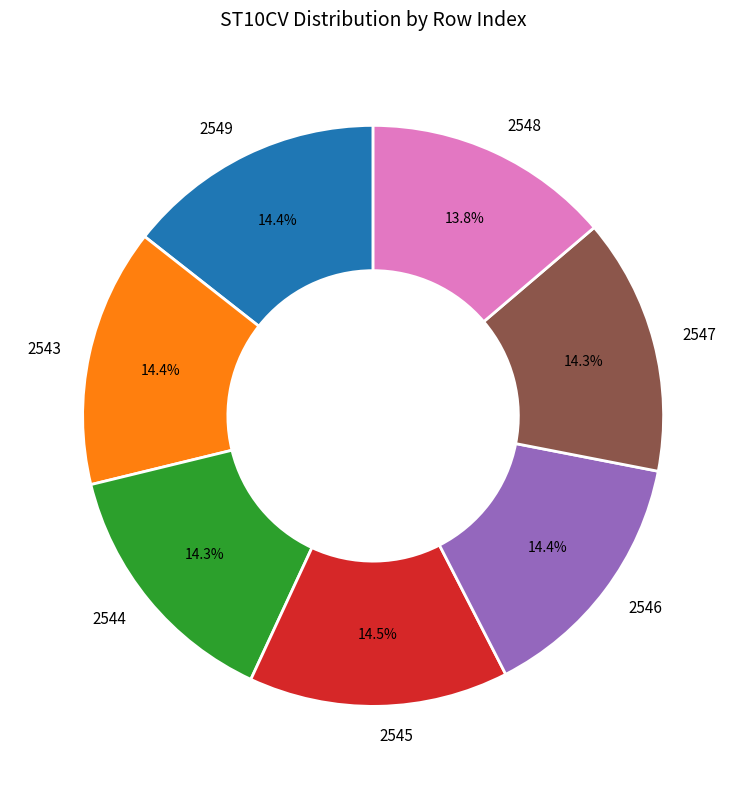

How many slices are in this pie chart?

7